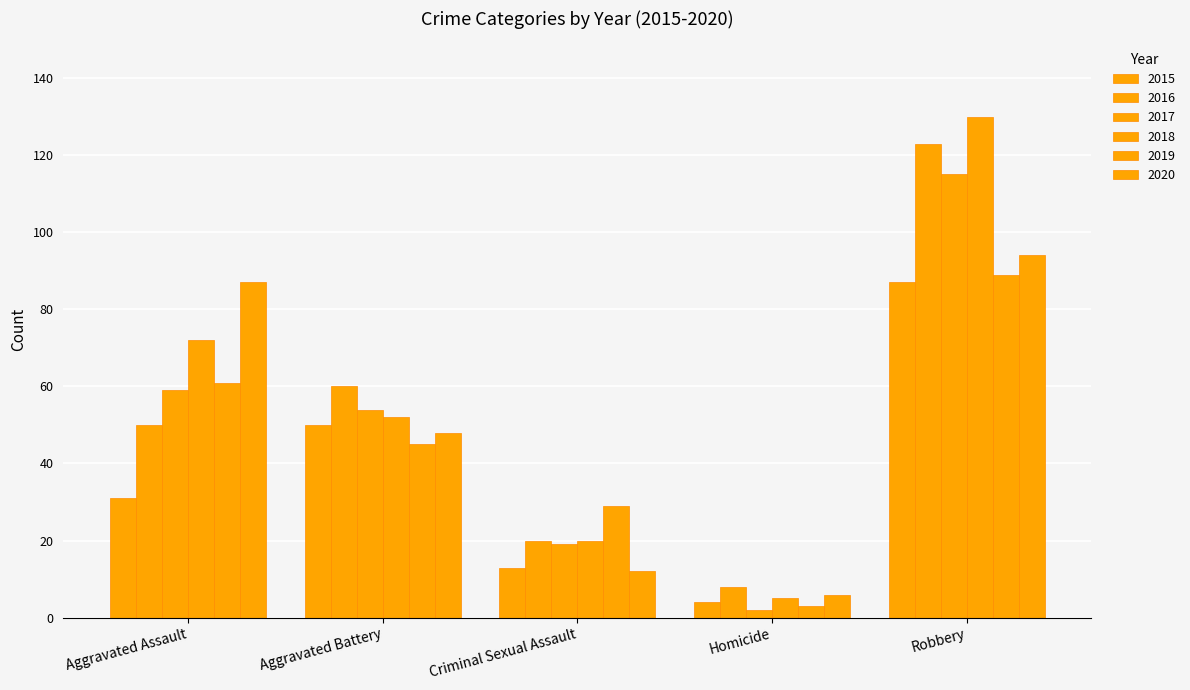

How many data points in 2015 are less than 31?

2